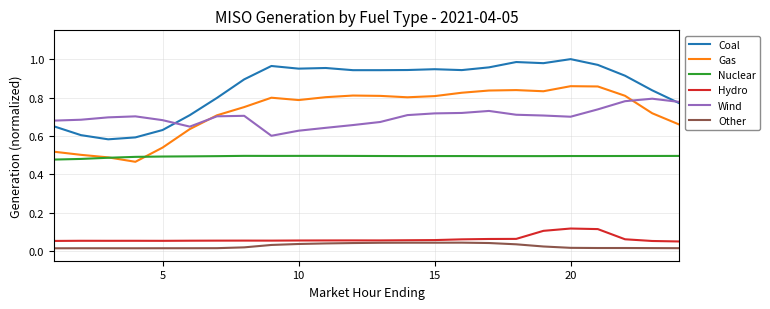

True or false: Wind and Hydro intersect in this chart.

False